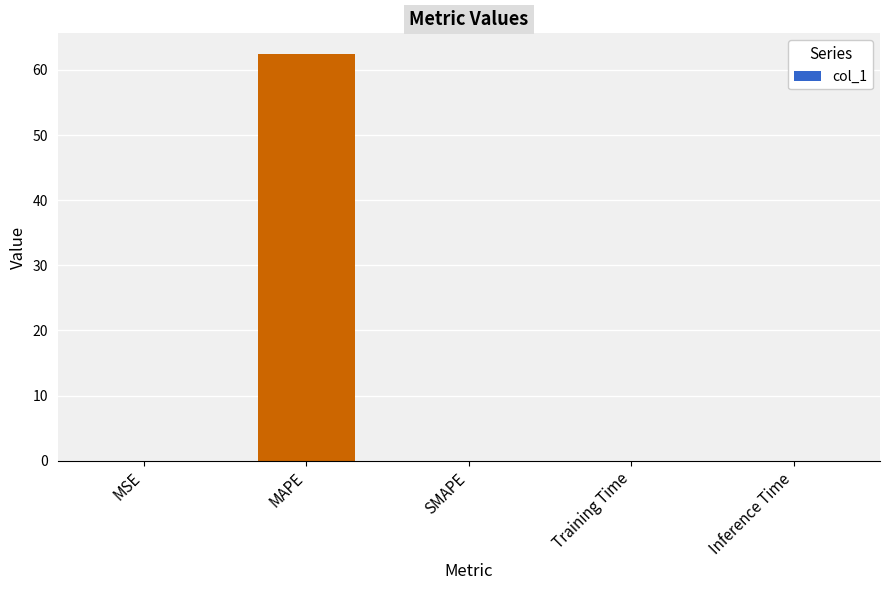

How many distinct data groups are displayed?

1